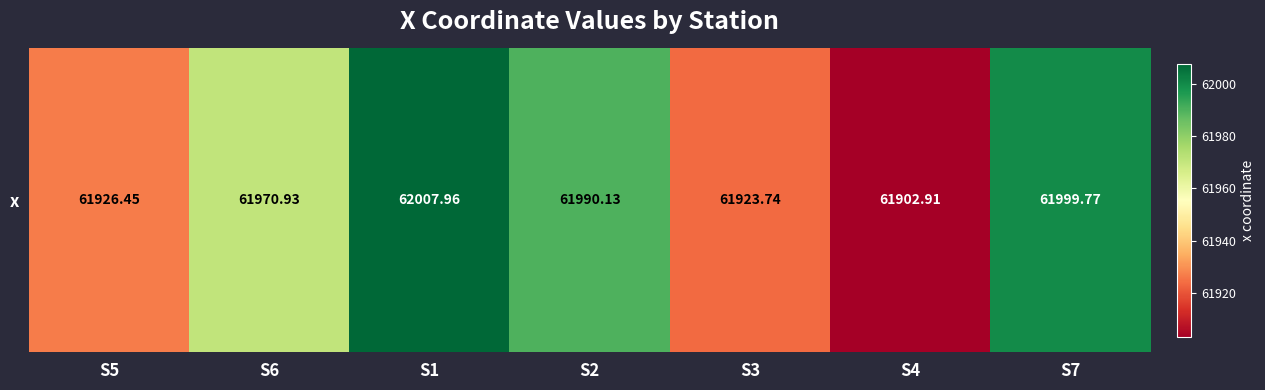

What is the difference between the maximum and minimum values?

105.0